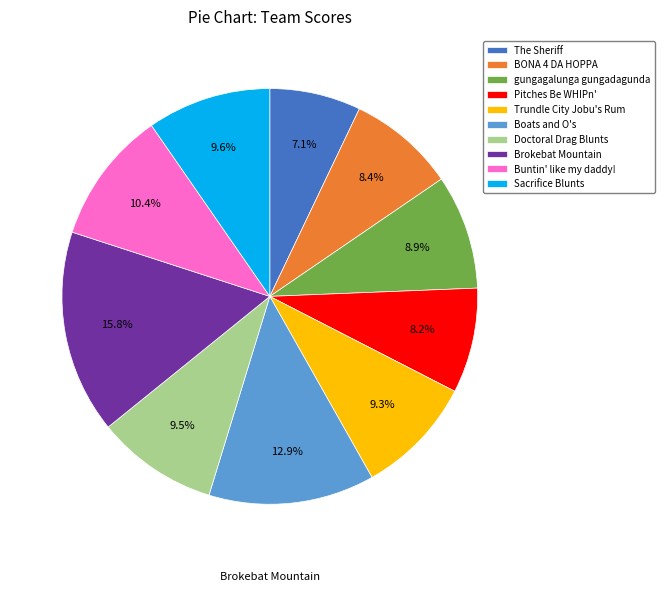

To the nearest percent, what is the average slice percentage?

10%